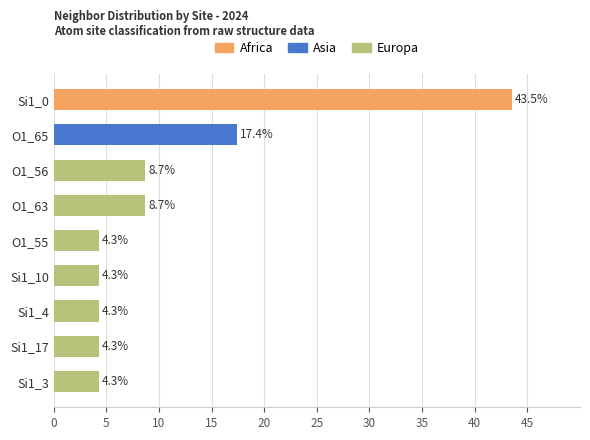

What is the total value across all series at Si1_0?

43.5